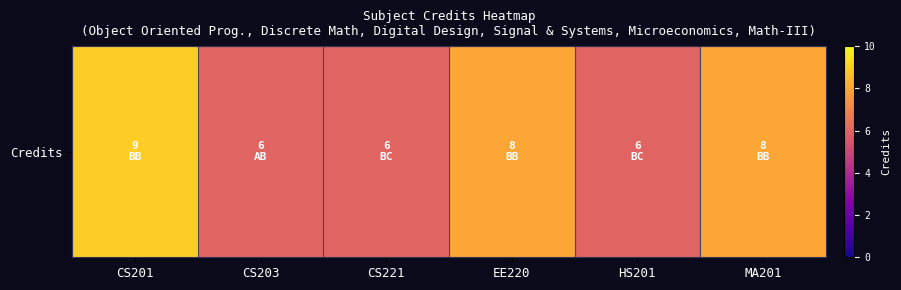

Reading left to right, what are all the values shown in this chart?

9	6	6	8	6	8